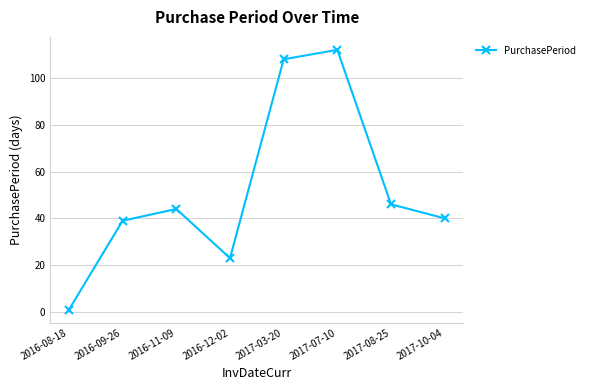

At which category does the data reach its first local peak?

2016-11-09